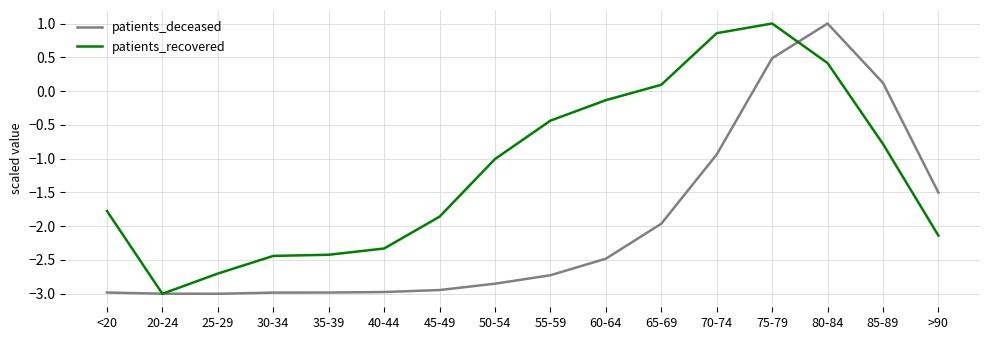

Which series changed the most between <20 and 35-39?

patients_recovered